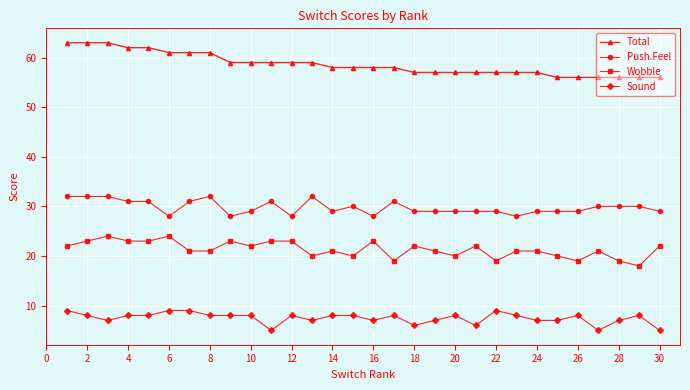

What is the minimum value for Wobble?

18